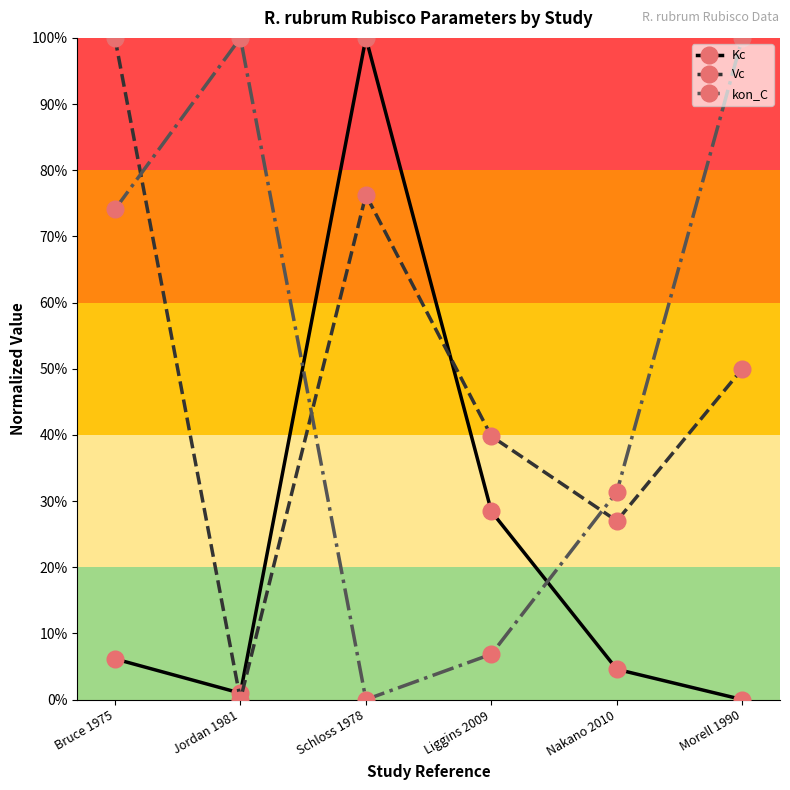

Rank the series by their maximum value, from highest to lowest.

Kc, Vc, kon_C